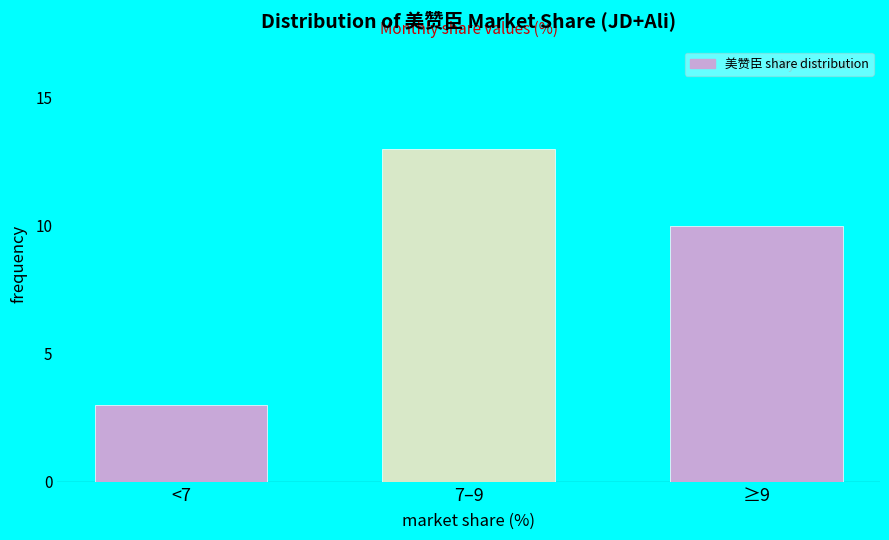

Reading left to right, extract all data points from this chart.

<7=3	7–9=13	≥9=10